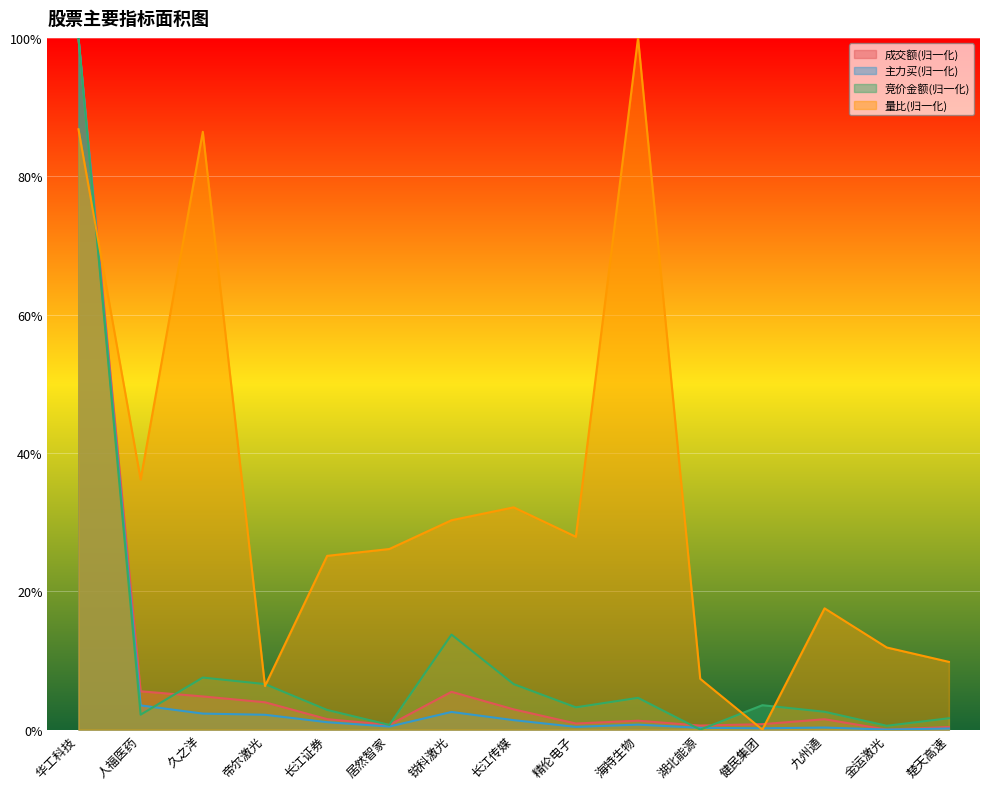

What is the label of the 5th point from the right?

湖北能源